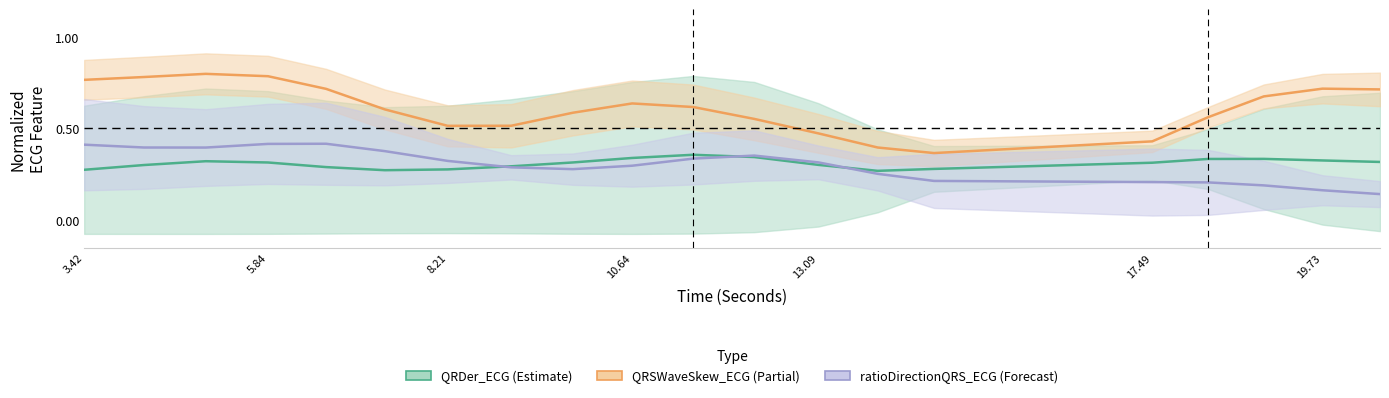

Reading left to right, list all the values displayed in this chart.

QRDer_ECG: 0.3	0.3	0.3	0.3	0.3	0.3	0.3	0.3	0.3	0.3	0.4	0.3	0.3	0.3	0.3	0.3	0.3	0.3	0.3	0.3
QRSWaveSkew_ECG: 0.8	0.8	0.8	0.8	0.7	0.6	0.5	0.5	0.6	0.6	0.6	0.6	0.5	0.4	0.4	0.4	0.6	0.7	0.7	0.7
ratioDirectionQRS_ECG: 0.4	0.4	0.4	0.4	0.4	0.4	0.3	0.3	0.3	0.3	0.3	0.4	0.3	0.3	0.2	0.2	0.2	0.2	0.2	0.1